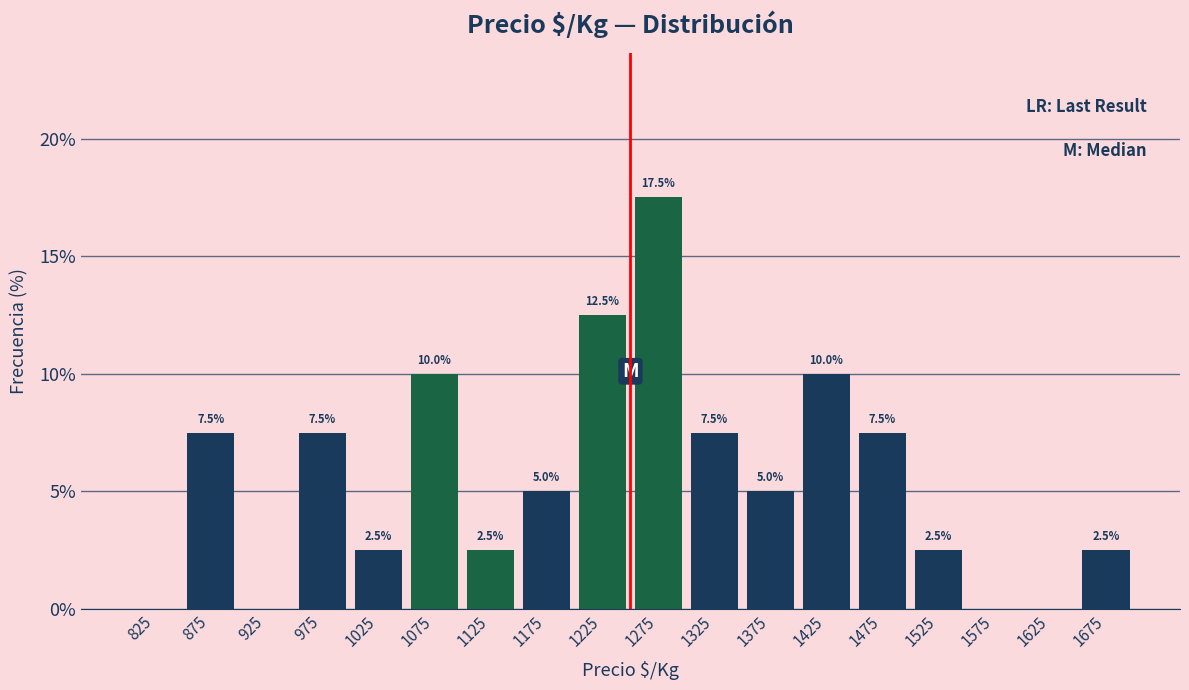

Which range on the x-axis has the tallest bar?

1250 to 1300